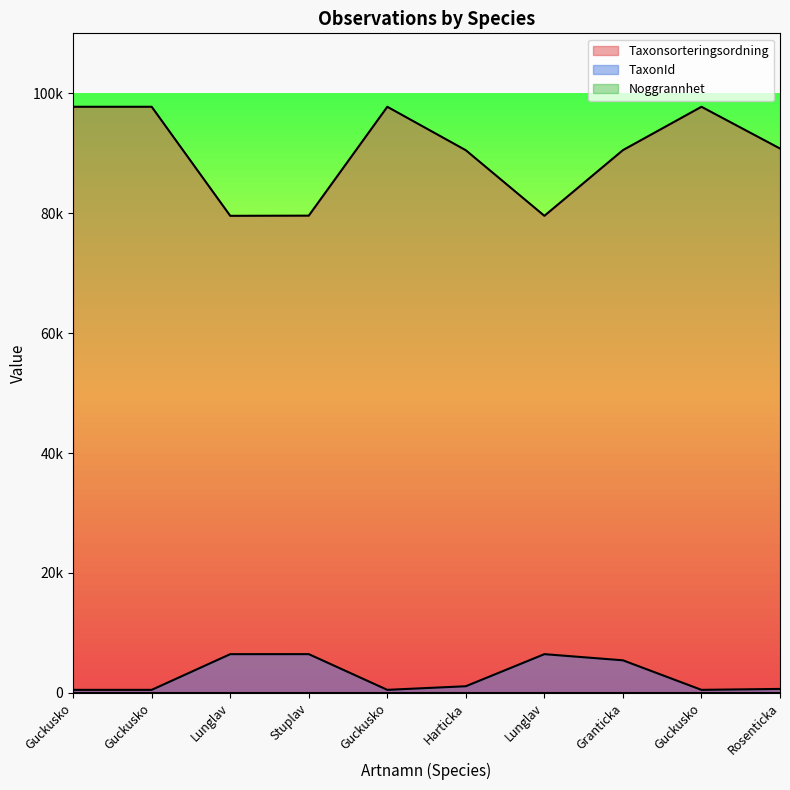

True or false: Taxonsorteringsordning and TaxonId cross at least once.

False